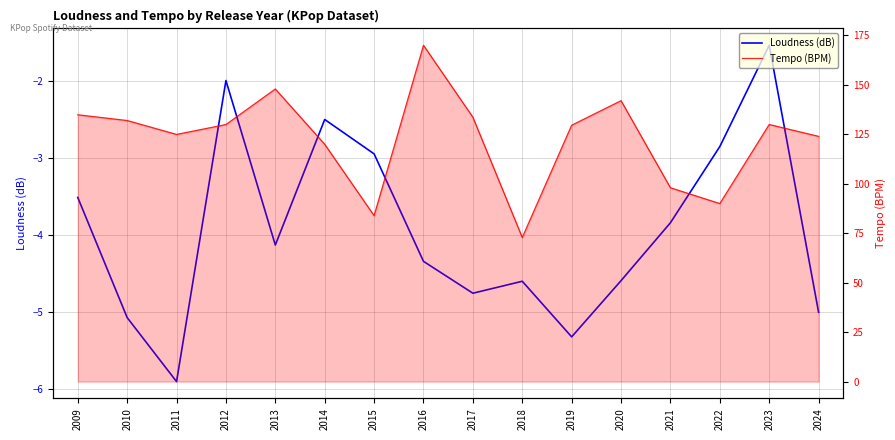

How many values in the Loudness (dB) series exceed -4?

7